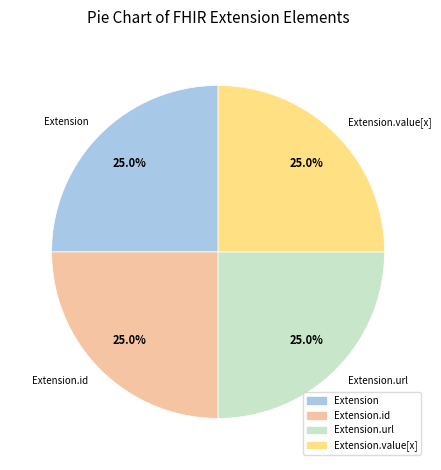

What percentage is the Extension slice, to the nearest percent?

25%